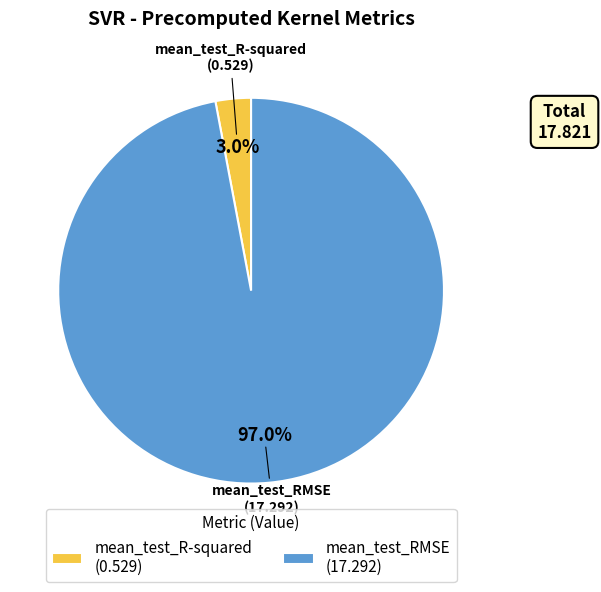

To the nearest percent, what is the average slice percentage?

50%